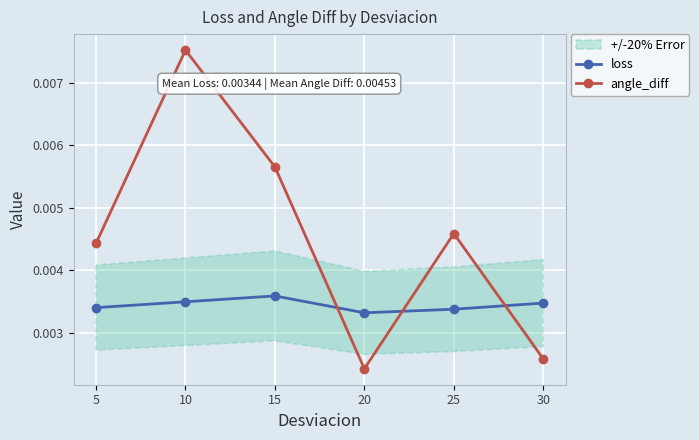

Between 5 and 30, which series saw the biggest shift?

angle_diff